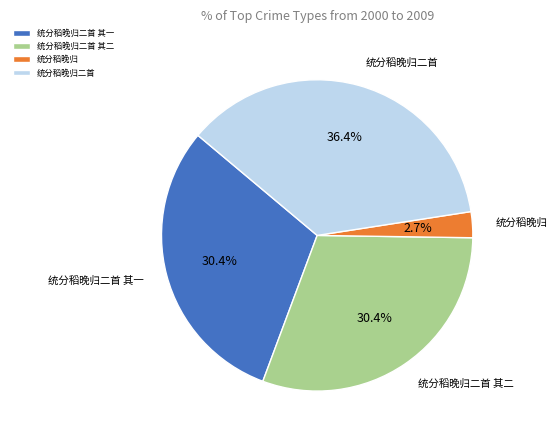

To the nearest percent, what portion does 统分稻晚归二首 其二 represent?

30%